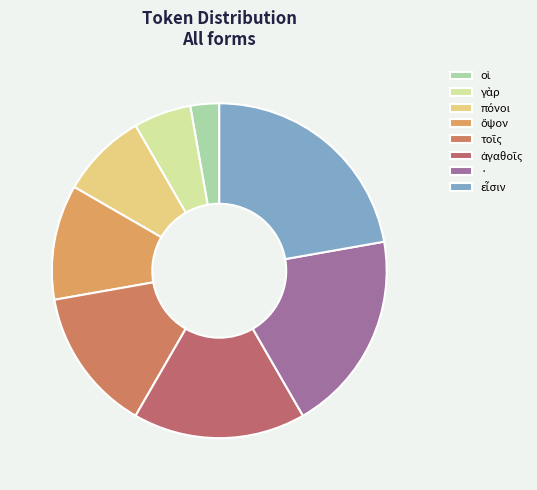

What is the change in value from πόνοι to τοῖς?

+2